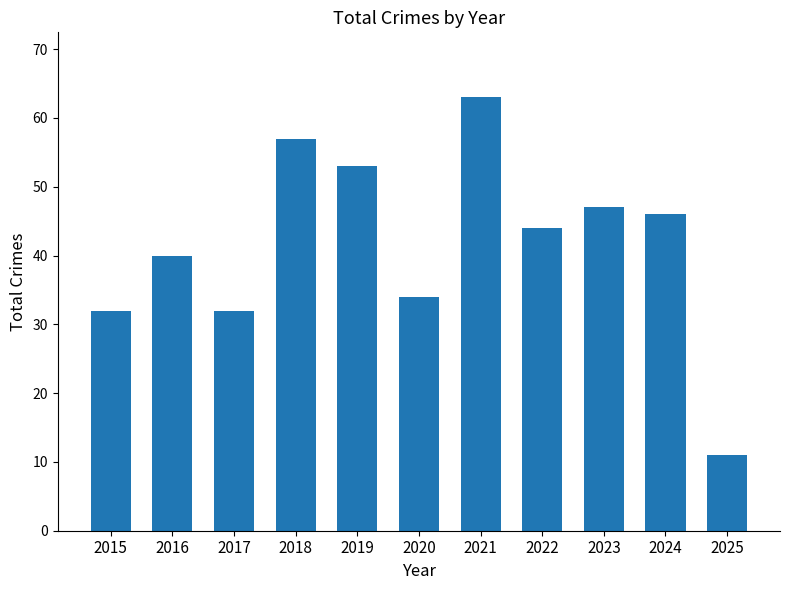

The chart shows a value of 30 at 2024. True or false?

False